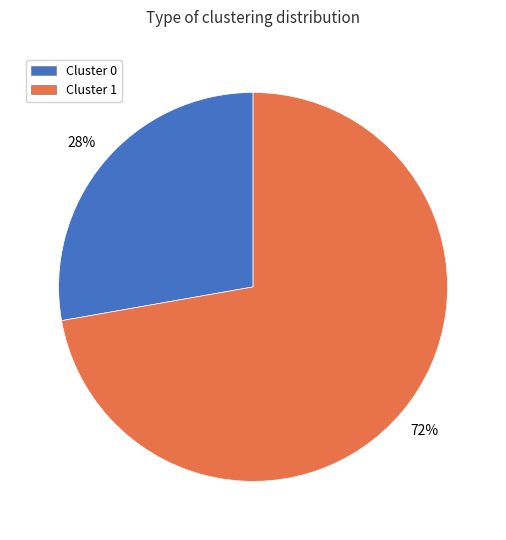

How many slices are in this pie chart?

2